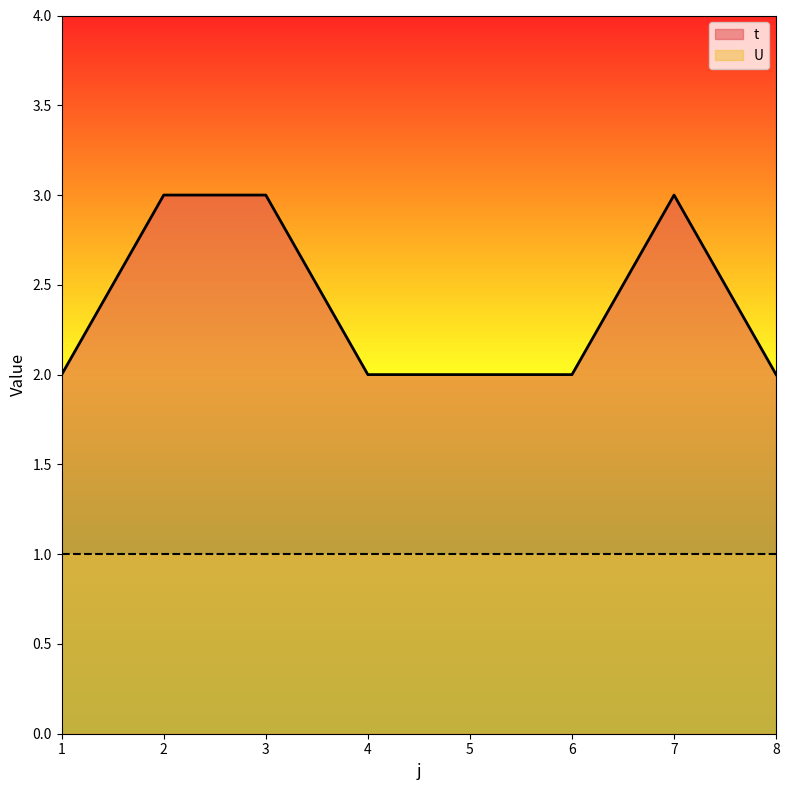

Which label corresponds to the largest value in the chart?

2